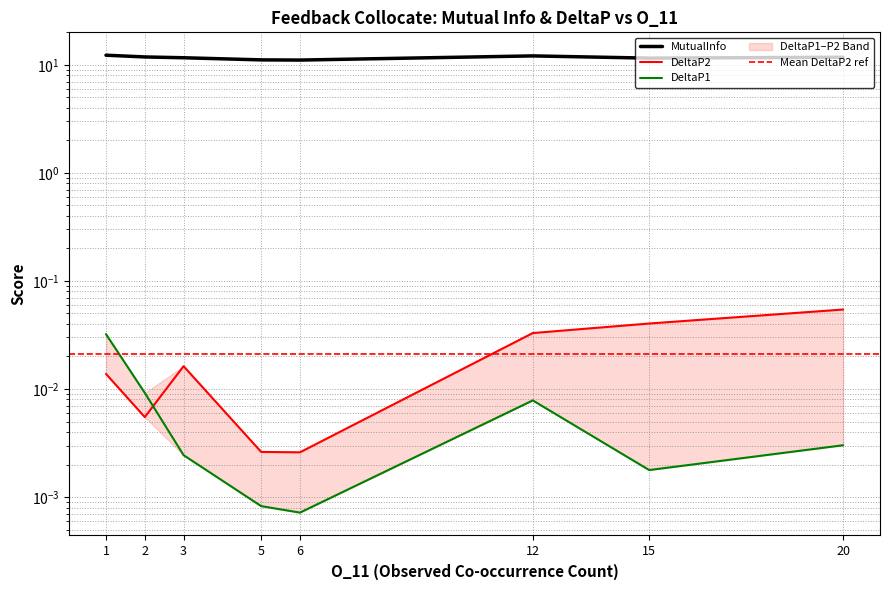

Where do DeltaP2 and DeltaP1 first cross each other?

2 and 3